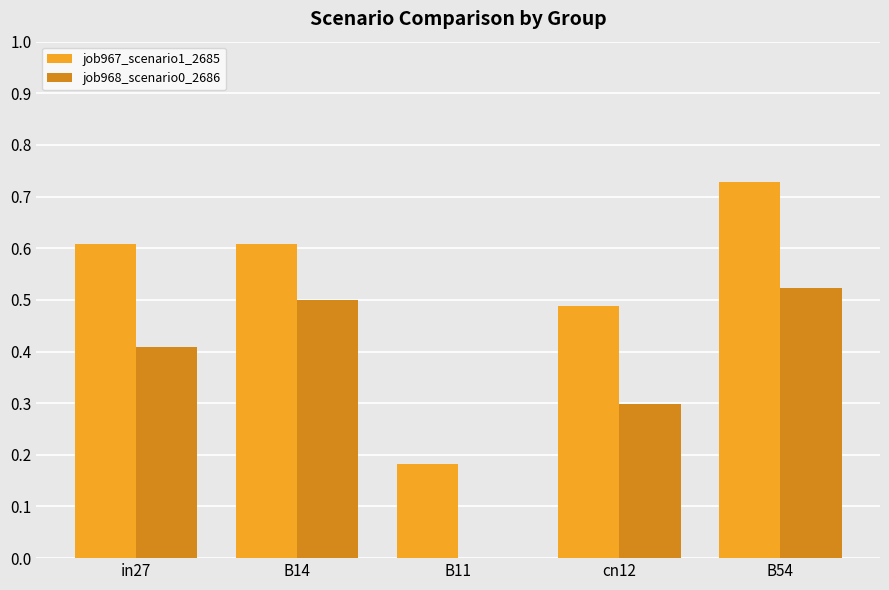

How many job967_scenario1_2685 values are between 0 and 1?

5